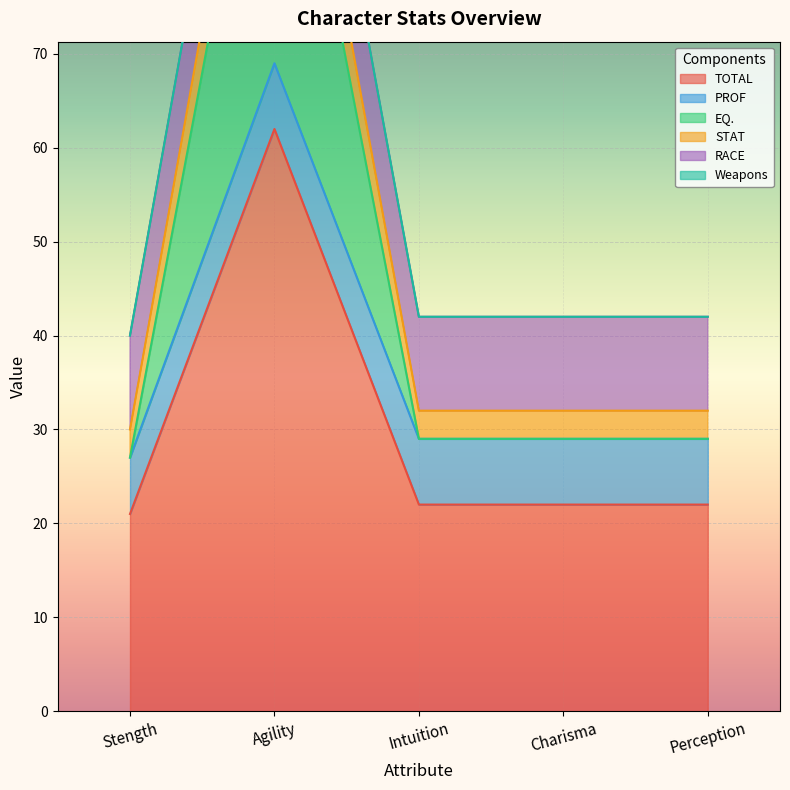

The value of TOTAL at Stength is 6. True or false?

False